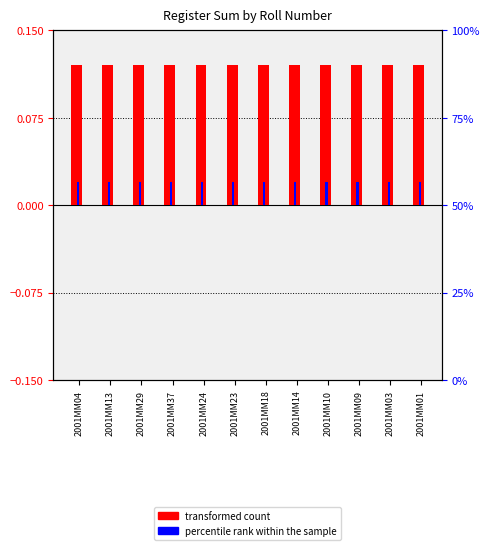

How many bars are there in each group?

2